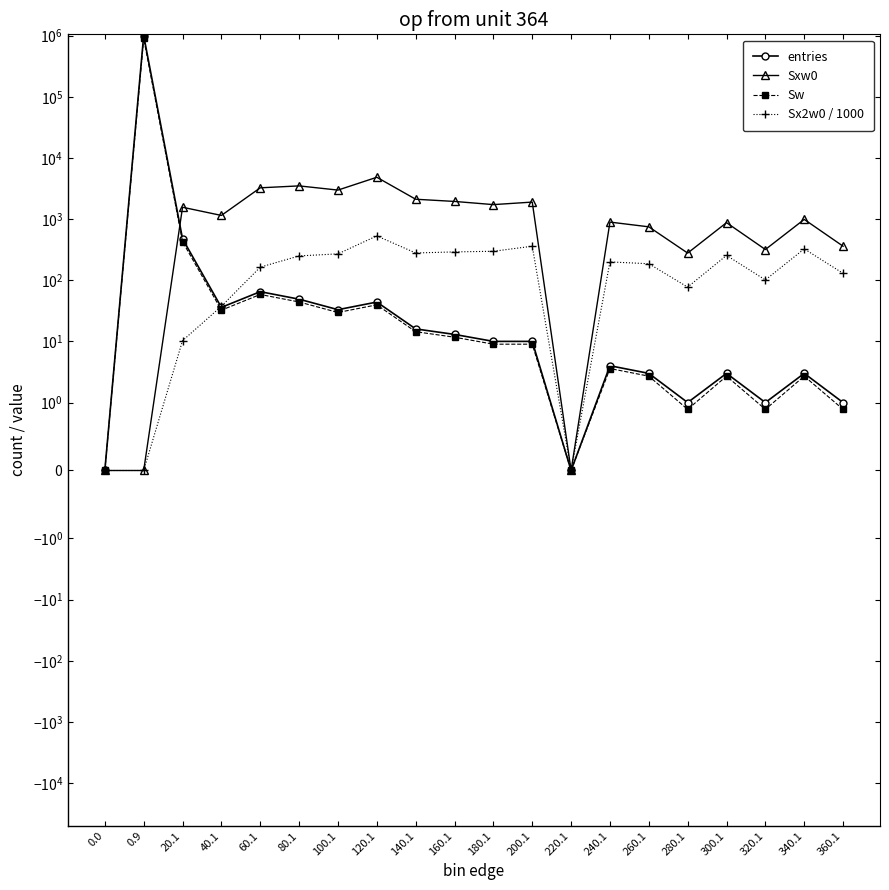

At which category does entries reach its first local valley?

40.1